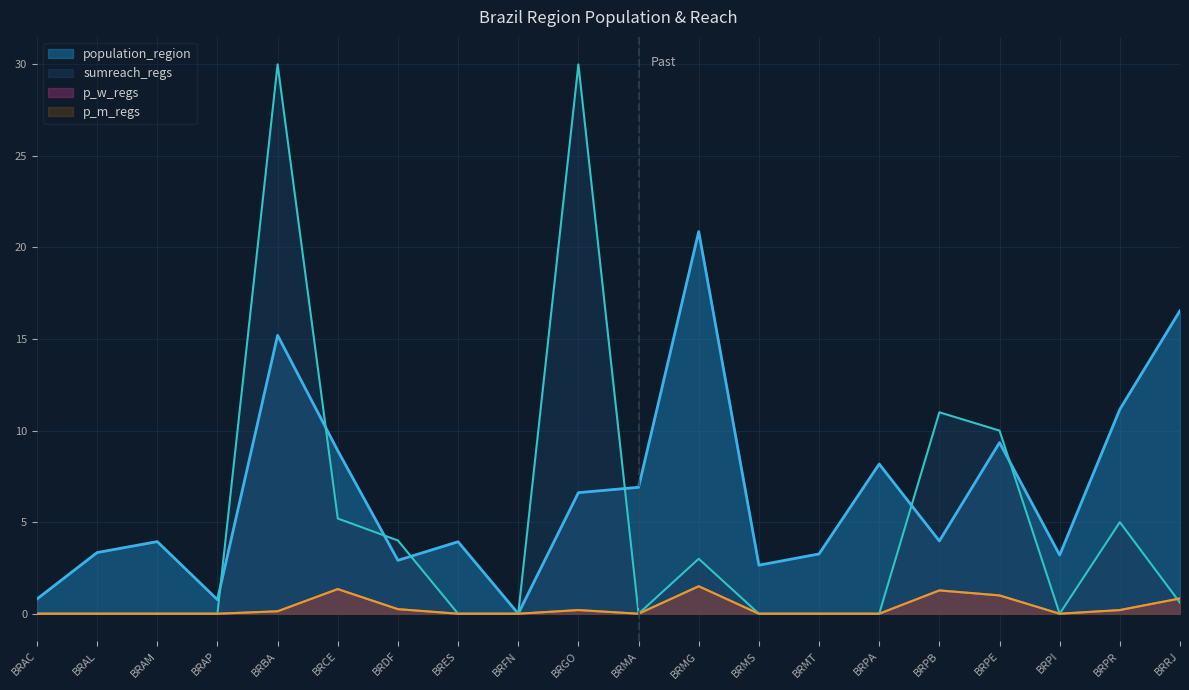

At which label does population_region first exceed 3?

BRAL